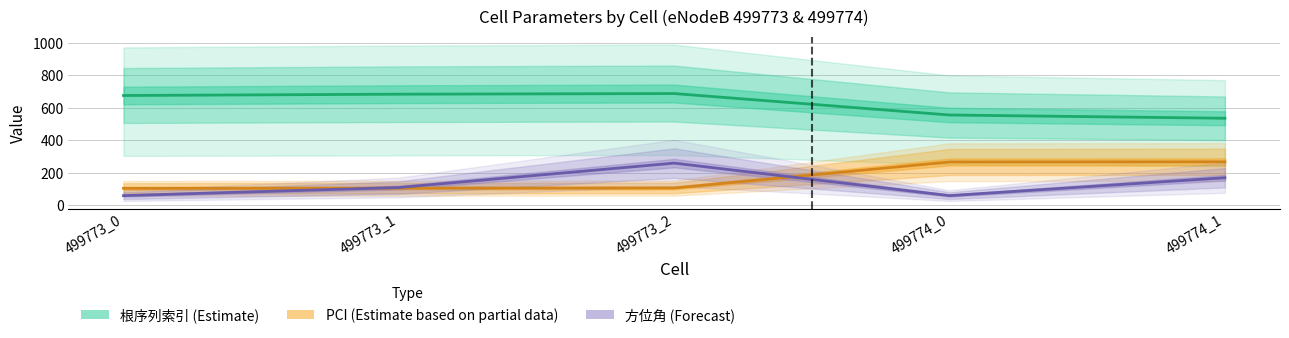

Between 499773_1 and 499774_0, which is larger?

499773_1